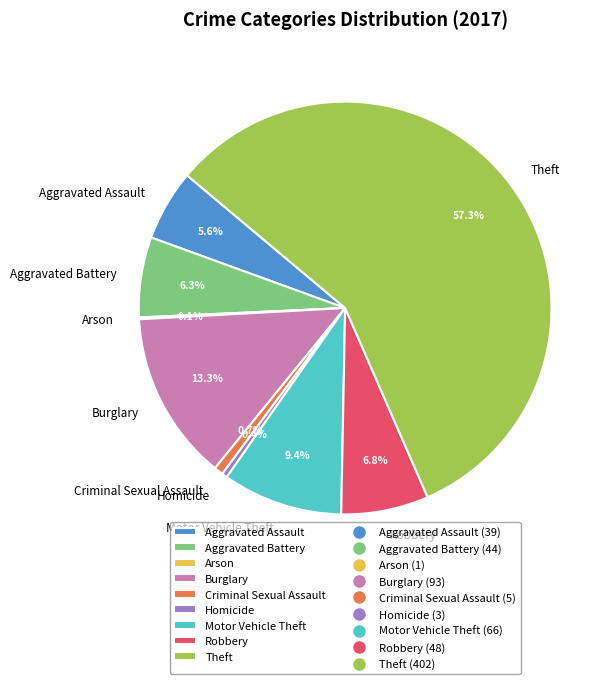

Is there a majority slice in this chart?

Yes